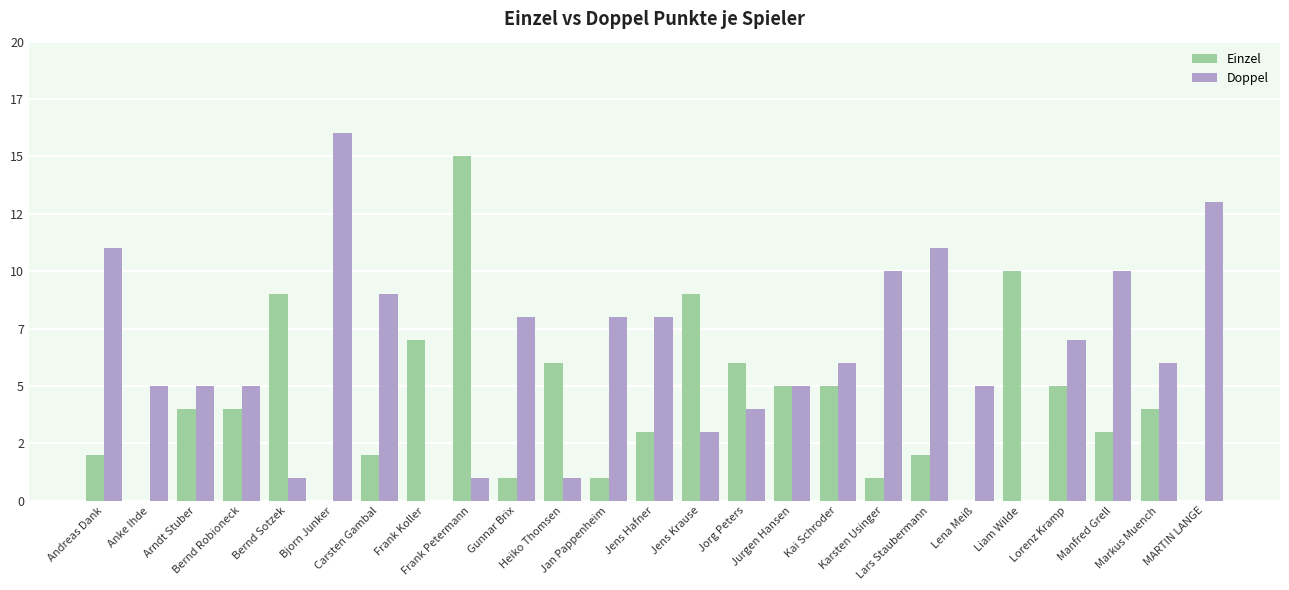

What is the maximum value shown in the chart?

16